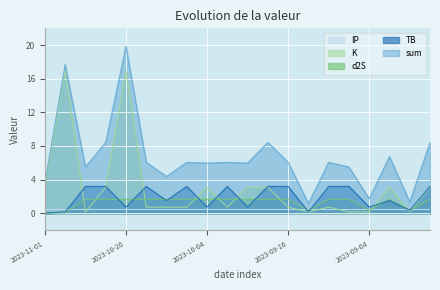

Where is TB nearest to the value 1?

2023-10-20